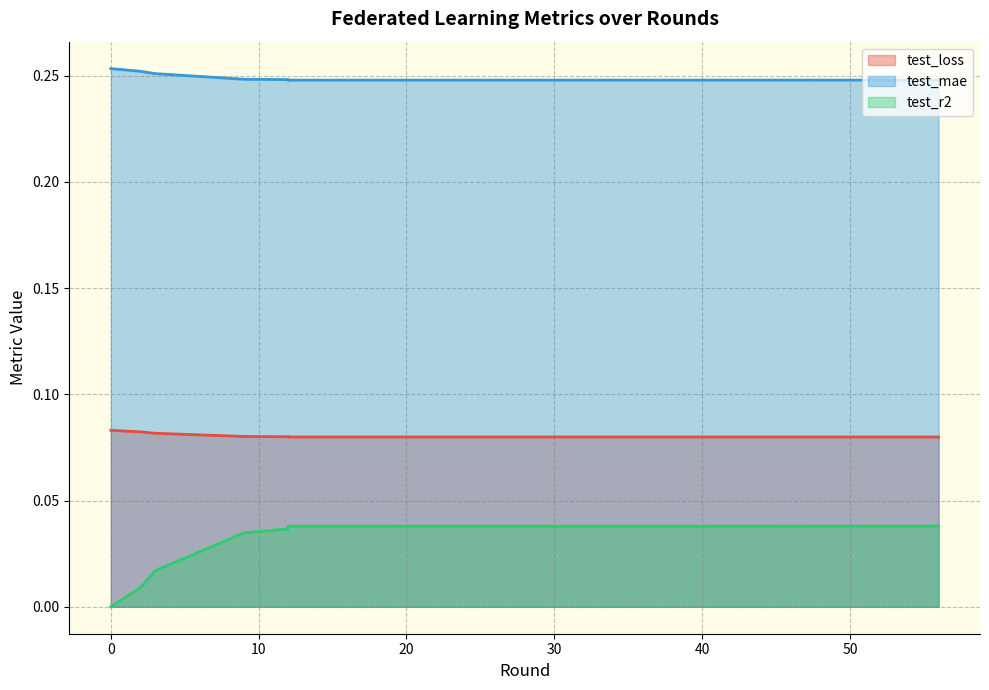

Which series changed the most between 0 and 12?

test_r2